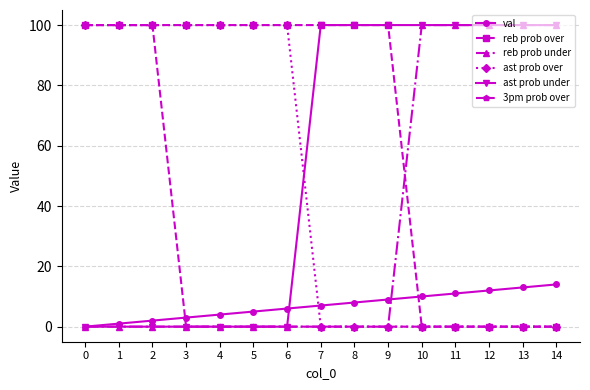

What is the approximate value of val at 6, to the nearest 5?

5